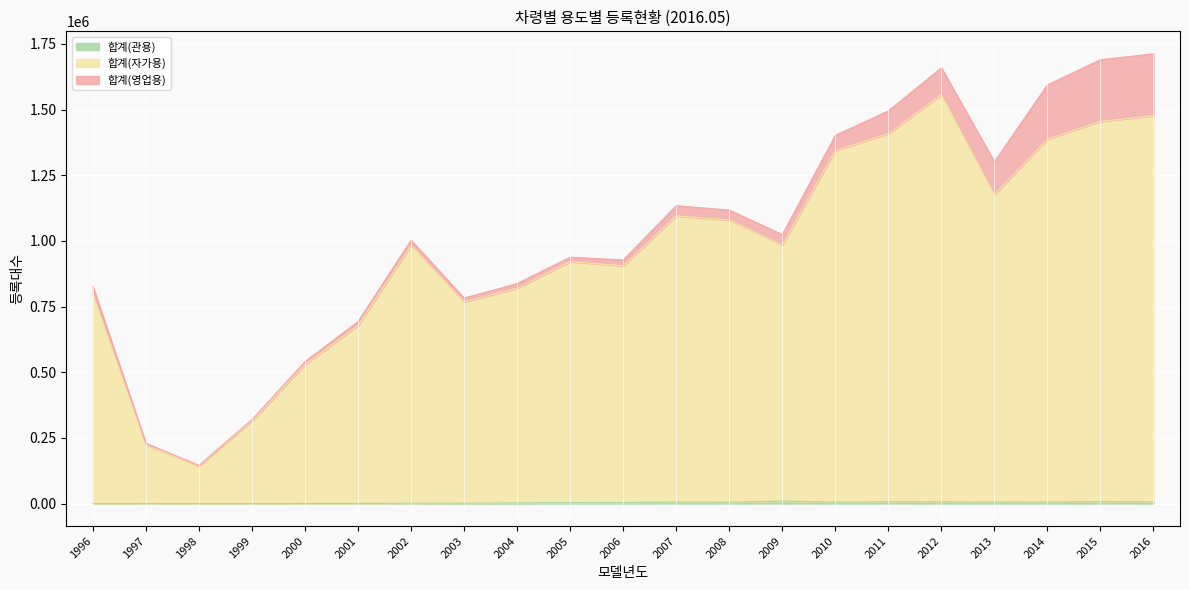

Does the chart display data point markers on the line(s)?

No